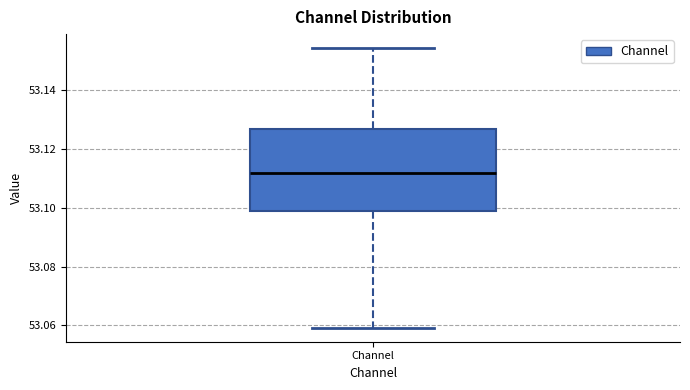

Transcribe this box plot: give where the median line is, the range the box spans, and where the two whiskers end, as read against the y-axis. The values are not printed on the chart, so give them approximately, as read against the axis.

median 53.112, box 53.098 to 53.126, whiskers 53.060 to 53.154